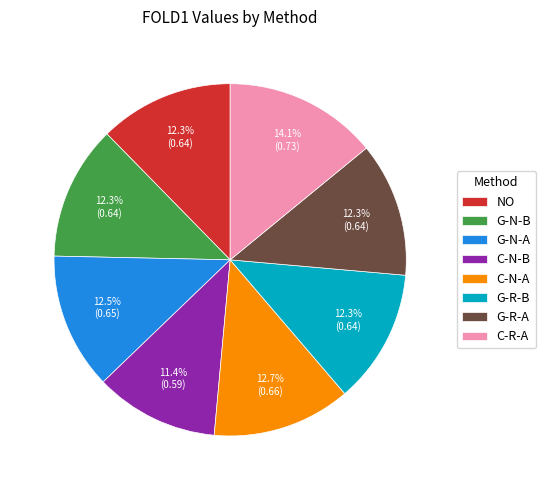

Which slice is the largest?

C-R-A